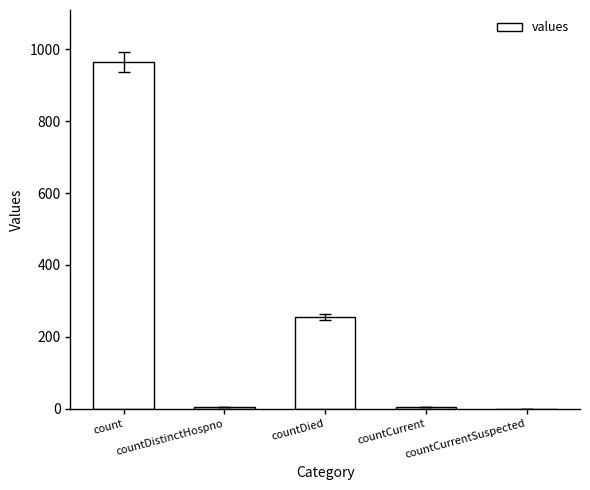

How many series are shown in this chart?

1